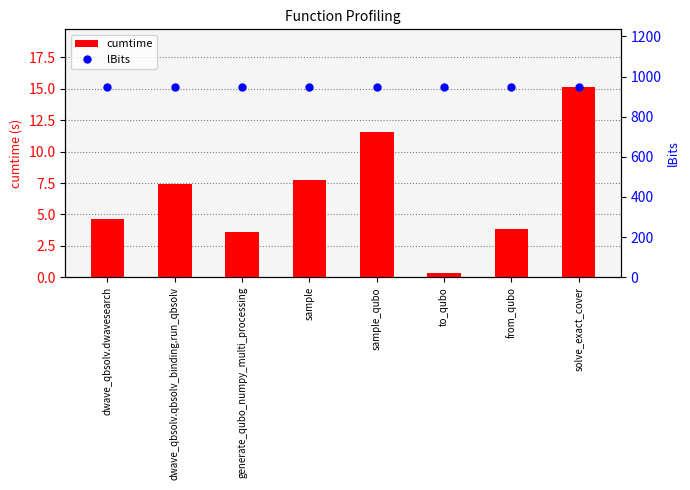

What is the value of the lBits bar at the 4th from the left?

950.0